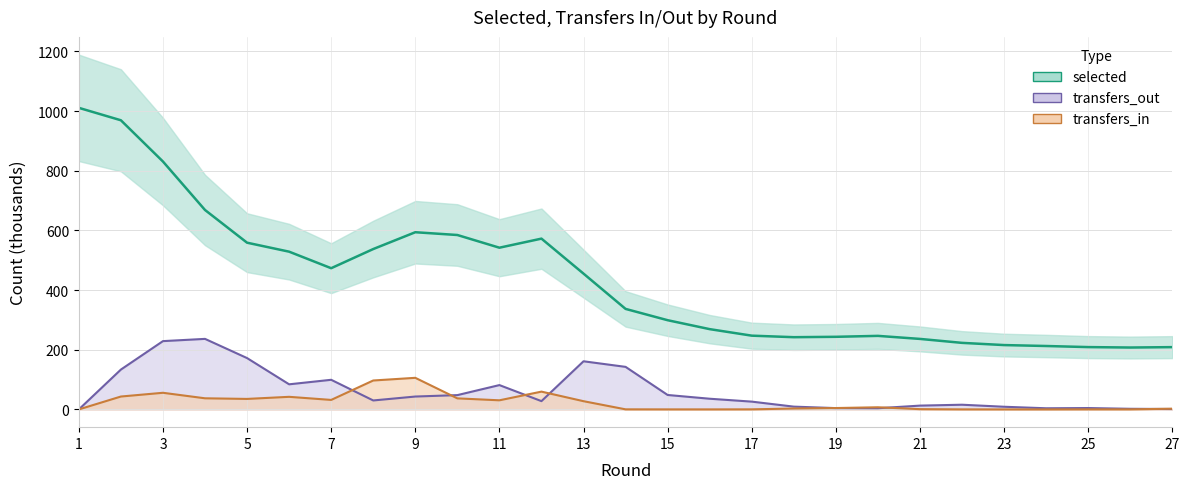

Which series has the widest spread of values?

selected